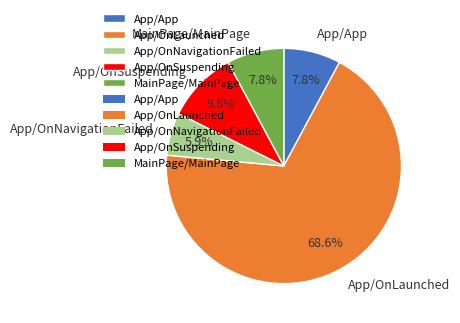

To the nearest percent, what is the difference between the App/OnNavigationFailed and App/OnSuspending slice percentages?

4%